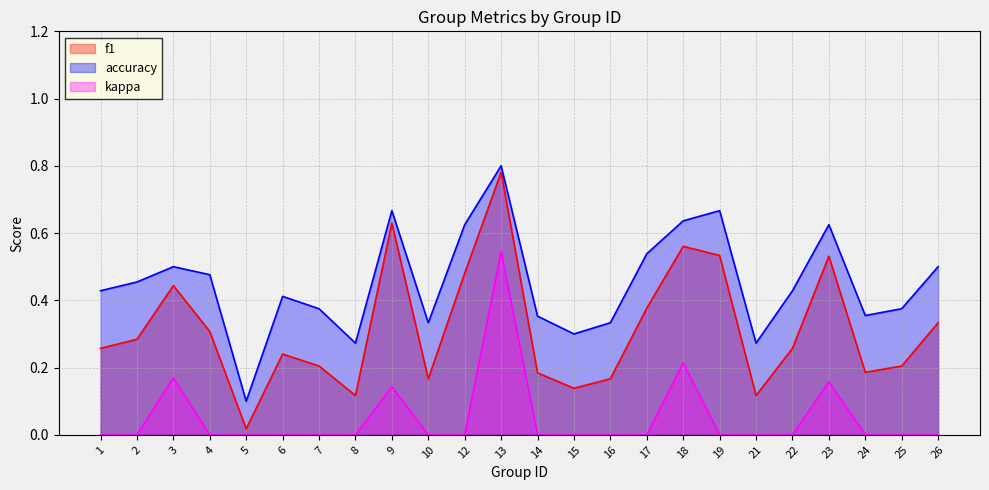

Is the value of kappa at 22 greater than the value of accuracy at 21?

No